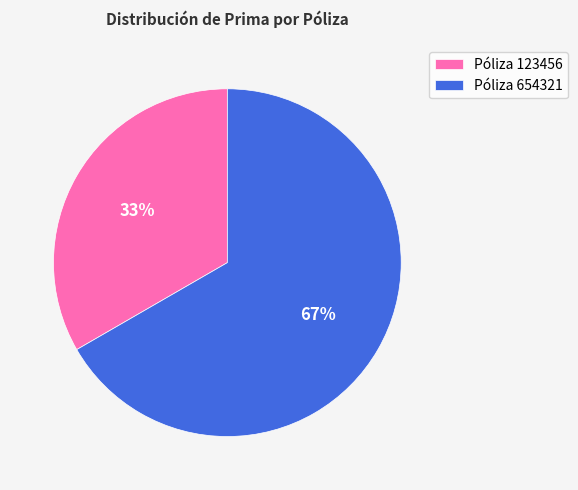

Which category has the smallest portion of the pie?

Póliza 123456